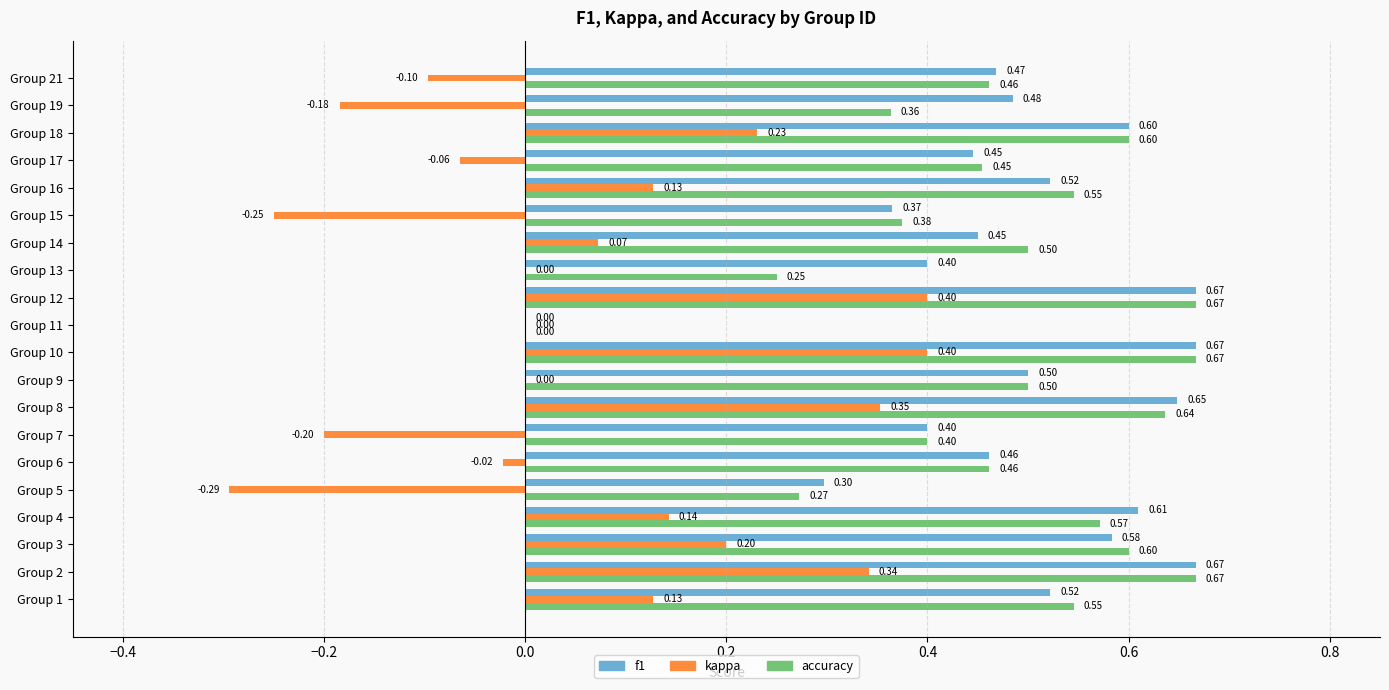

What is the total value across all series at Group 21?

0.8